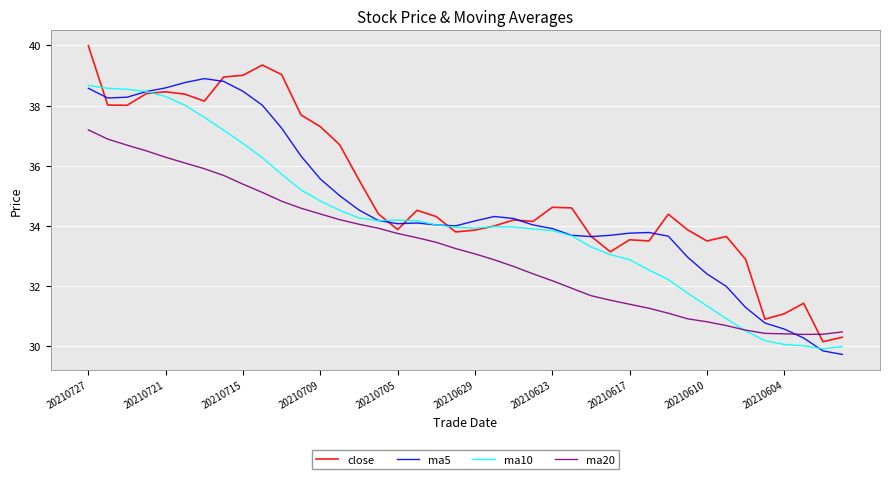

What is the minimum value shown in the chart?

29.7